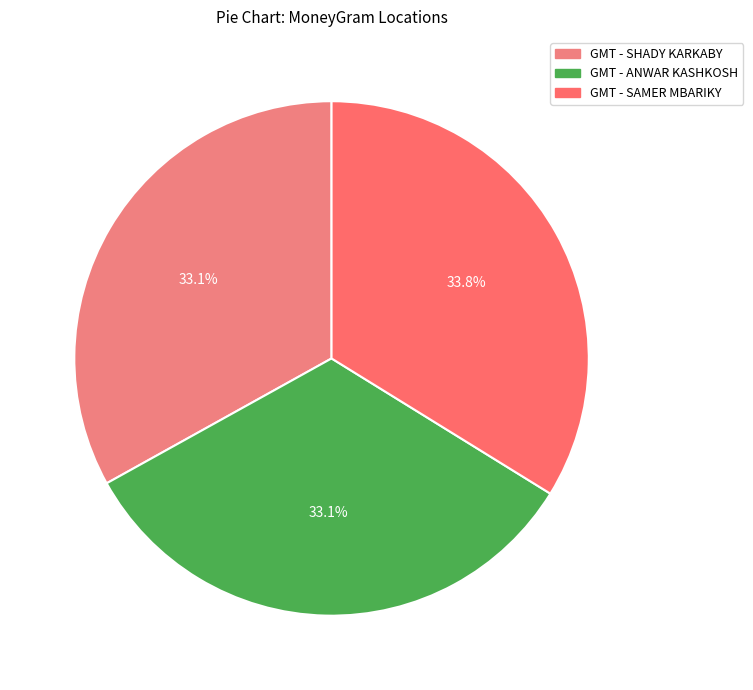

Is there any slice that represents more than half of the pie?

No